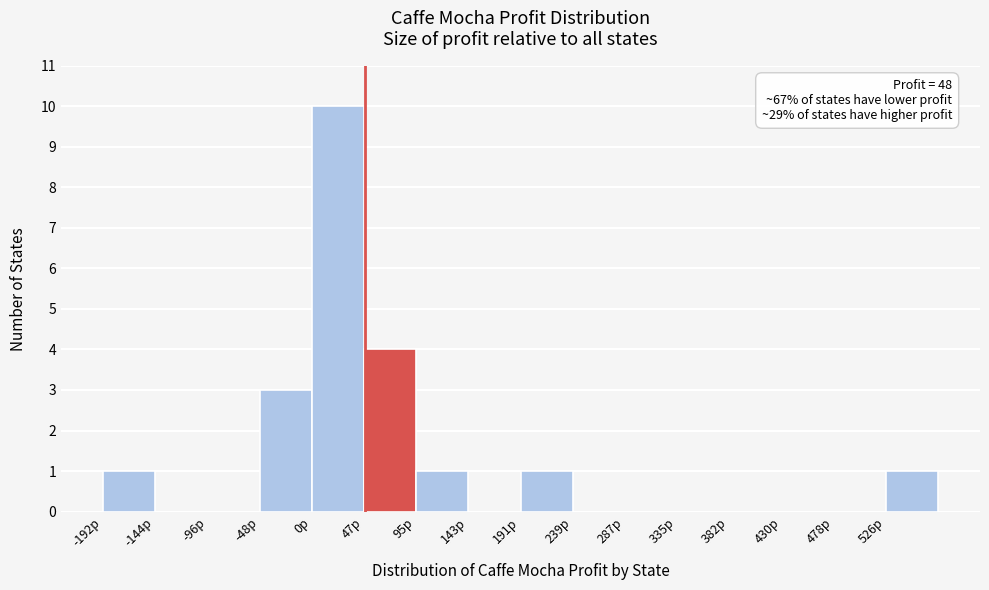

Which range on the x-axis has the tallest bar?

0 to 45